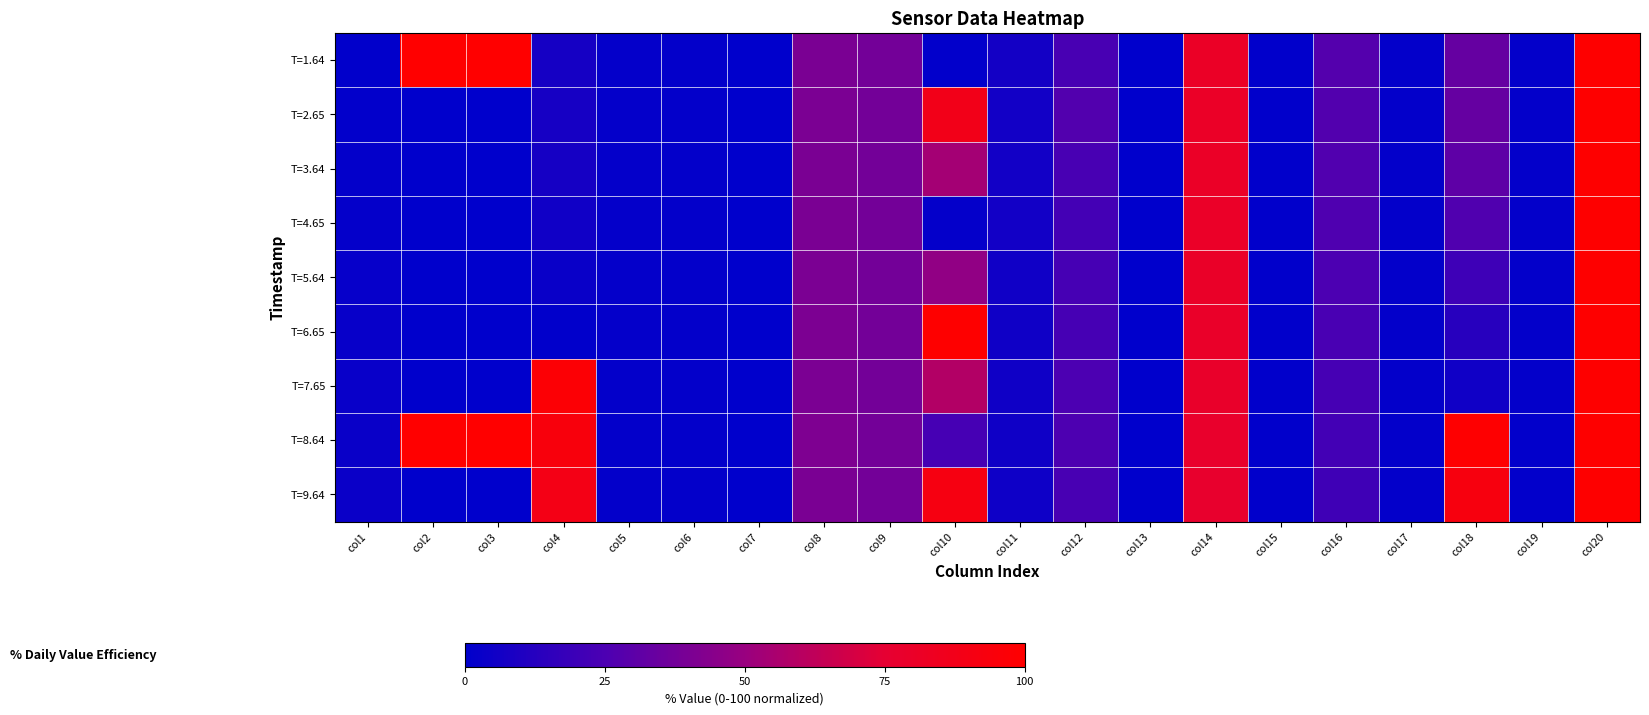

What is the total value across all series at col1?

19.9